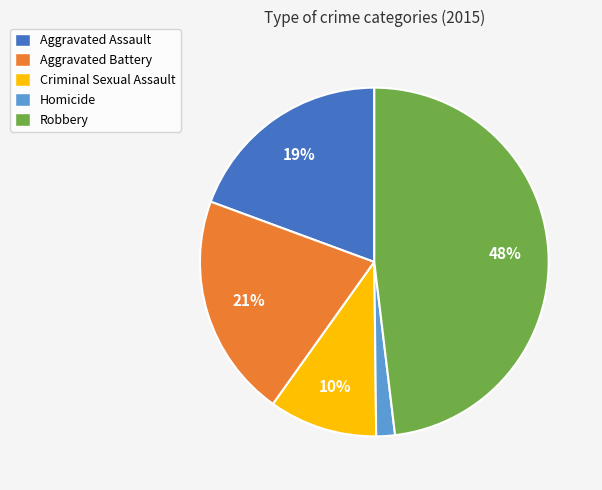

Which slice is the largest?

Robbery